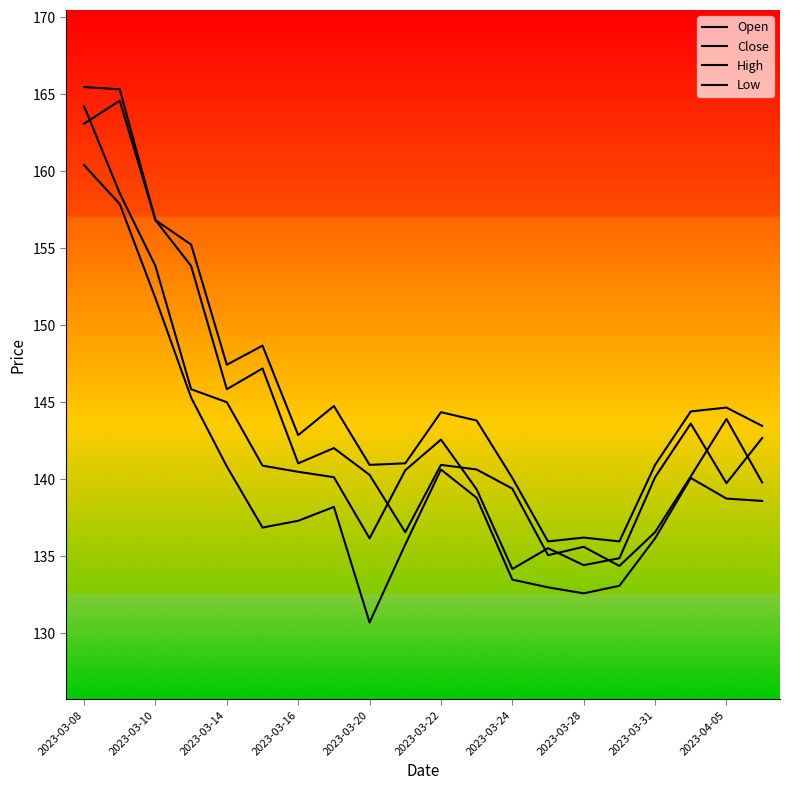

Which series has the largest total across all categories?

High